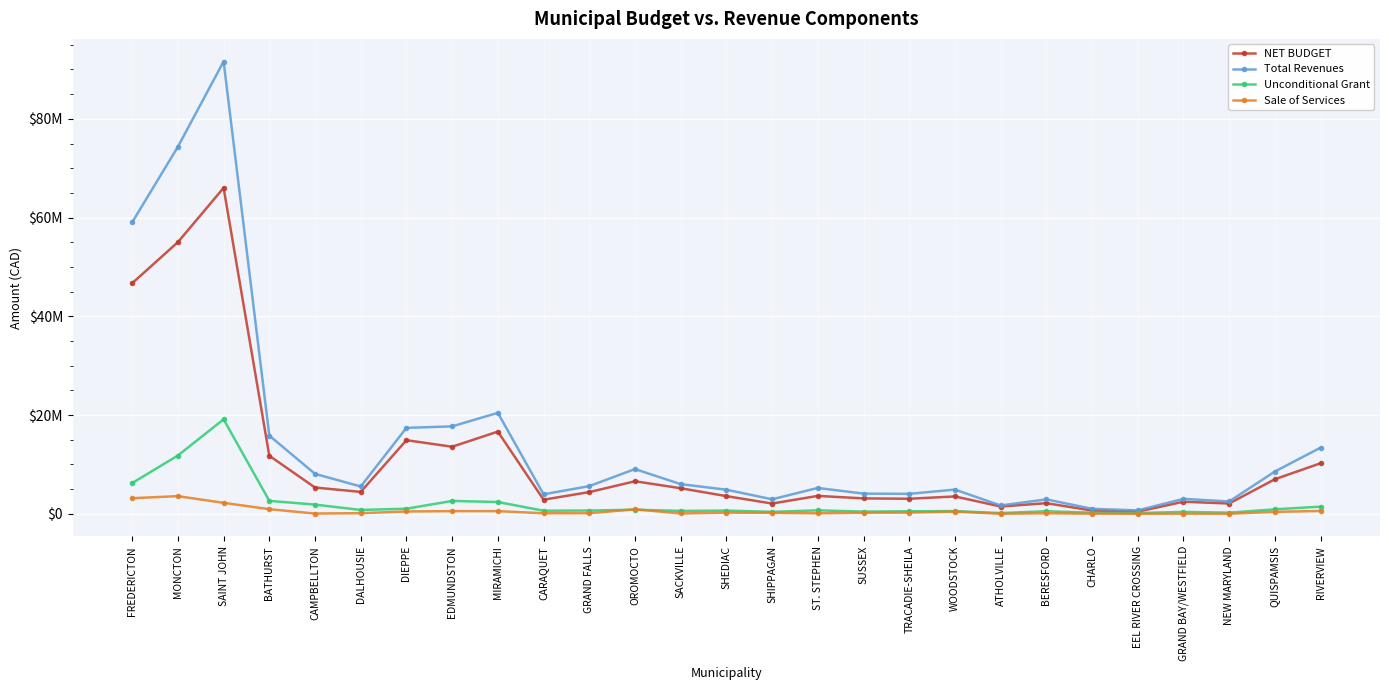

Reading left to right, what are all the values shown in this chart?

NET BUDGET: 46698113	55020249	66017405	11745715	5306520	4423208	14897319	13573402	16639441	2843690	4386265	6579319	5167445	3566337	2062816	3616673	3105798	3034780	3503685	1463798	2141936	644873	425387	2430439	2071407	6991980	10225074
Total Revenues: 59045135	74344374	91615198	15827899	8076923	5519587	17396684	17700372	20438483	3938147	5593908	9047822	5991903	4868370	2925194	5225069	4074600	4027203	4890766	1675119	2906641	995133	673549	3013330	2480887	8554067	13387364
Unconditional Grant: 6211671	11795824	19120190	2609303	1850436	765617	1018917	2593371	2376902	609336	653336	808653	580914	636142	383512	689933	429294	495515	536168	132748	502240	213228	147519	364092	216949	893237	1441716
Sale of Services: 3140757	3562402	2207200	921816	37500	111978	457475	530650	527250	95475	103275	909430	48680	221817	182000	83435	208000	236500	426718	3100	95266	14000	0	11971	0	381407	557860